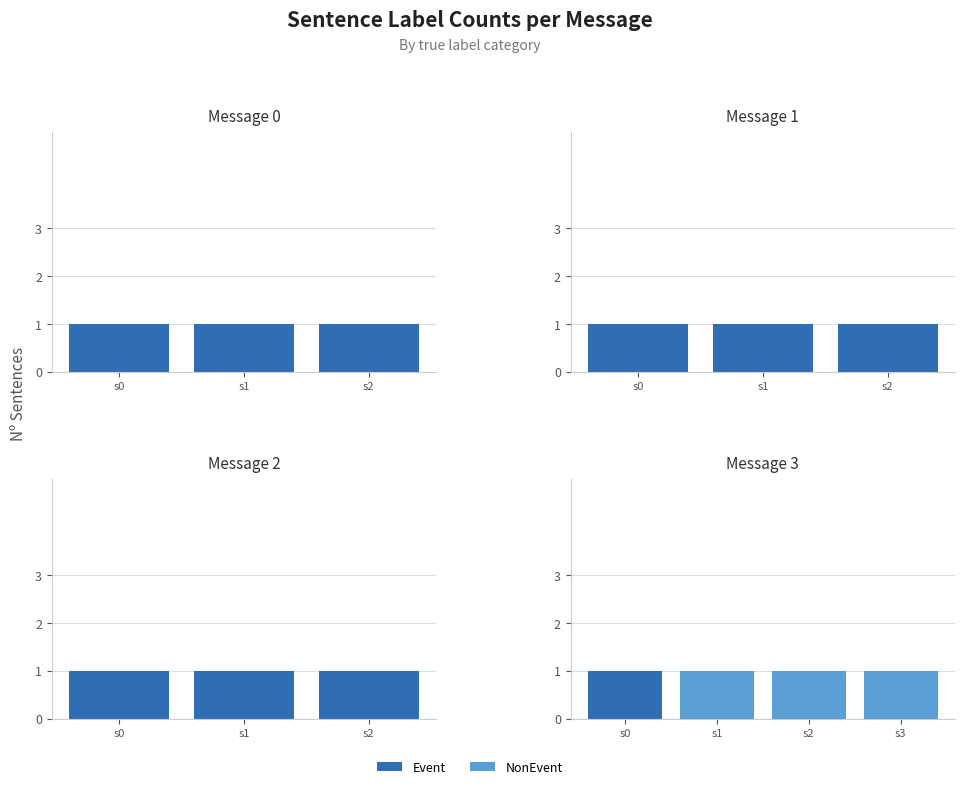

Rank the series by their maximum value, from lowest to highest.

Event, NonEvent